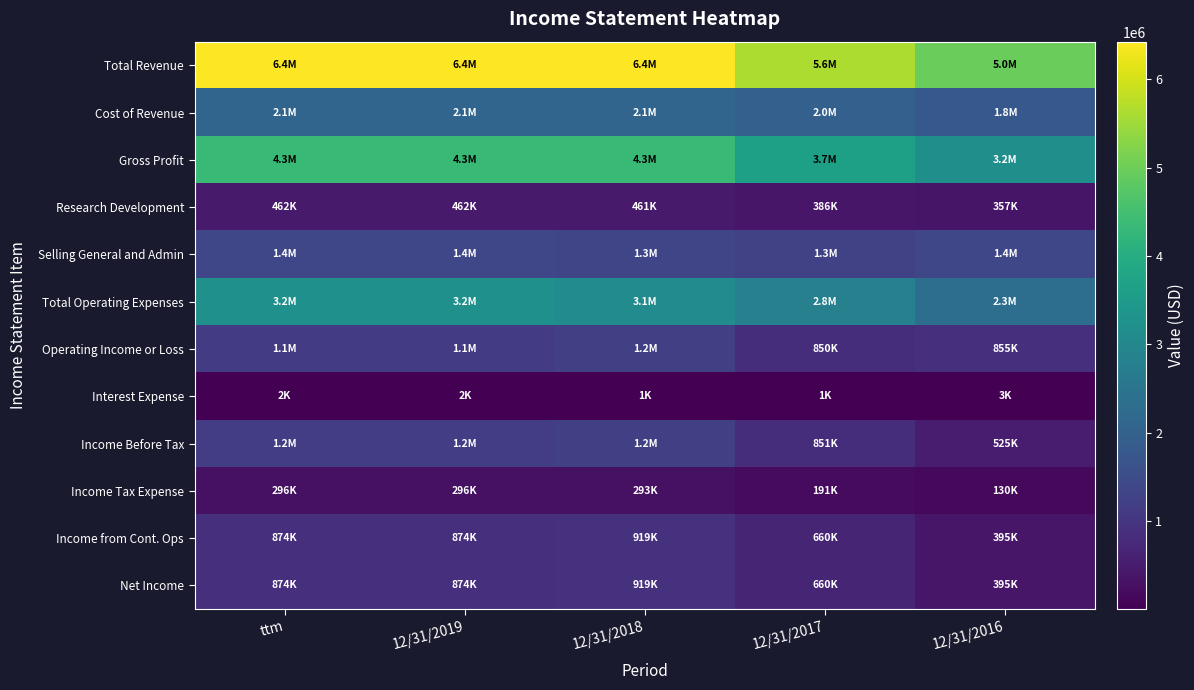

Which series has the largest range (max minus min)?

Total Revenue